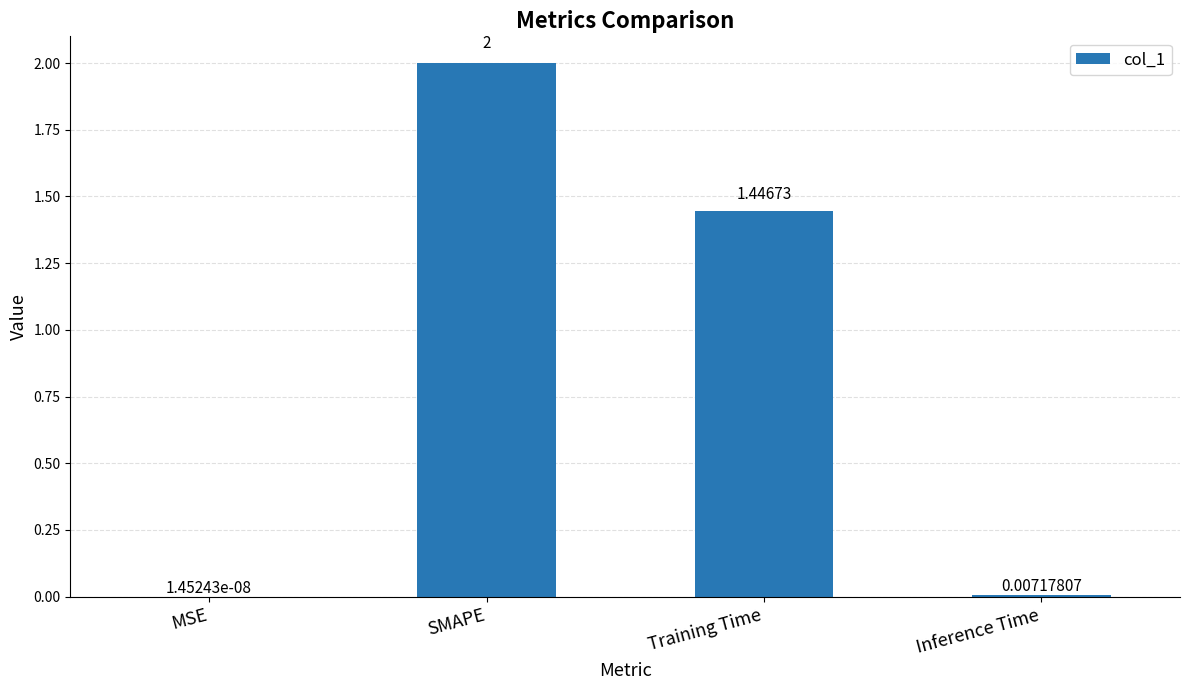

What is the approximate value at SMAPE?

2.0